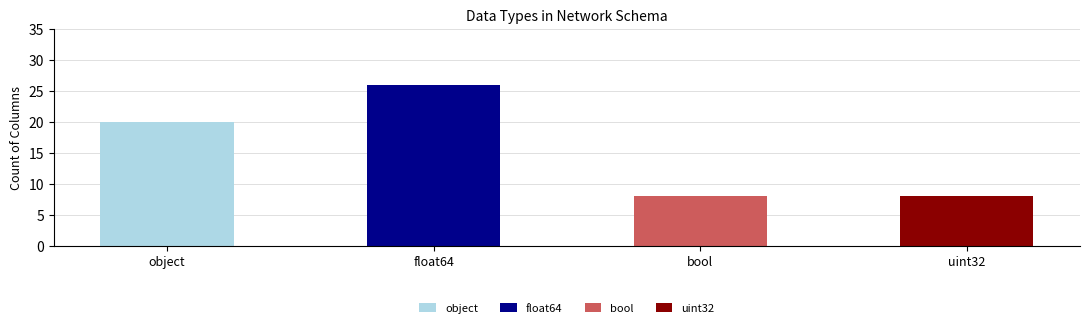

True or false: the data shows 20 at object.

True